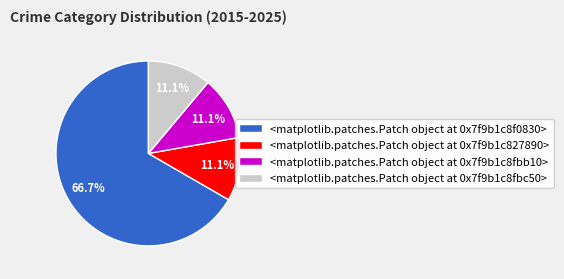

How many slices are in this pie chart?

4